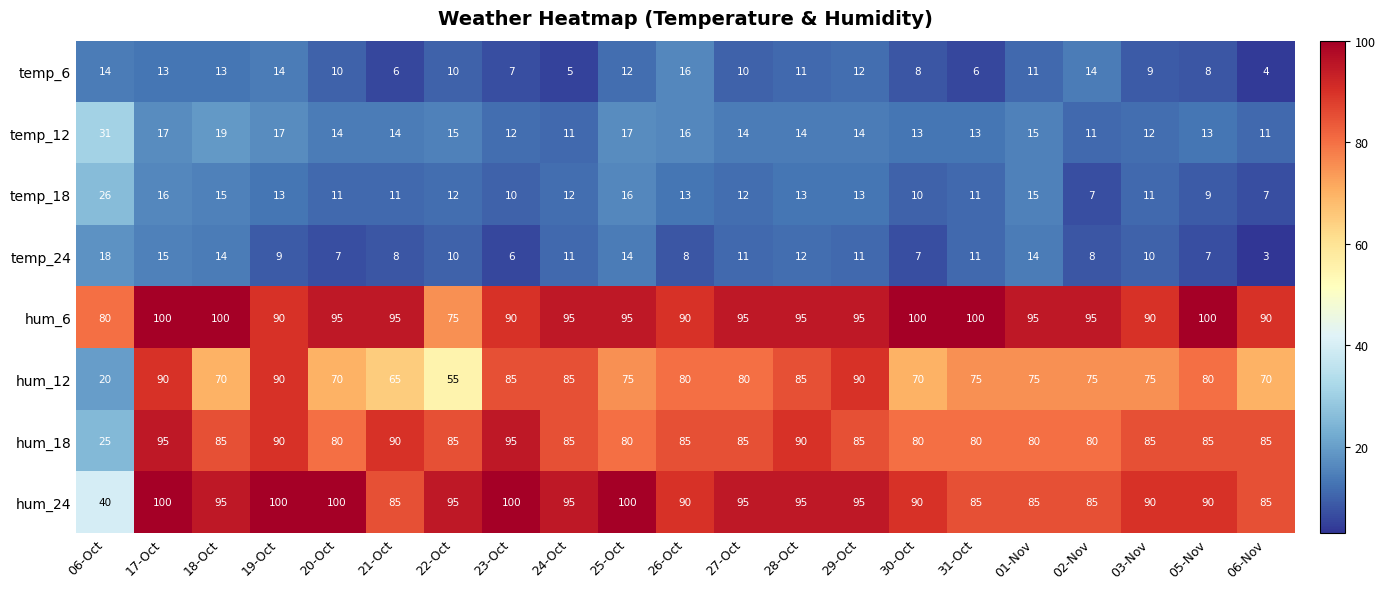

Which label corresponds to the smallest value in the chart?

06-Nov